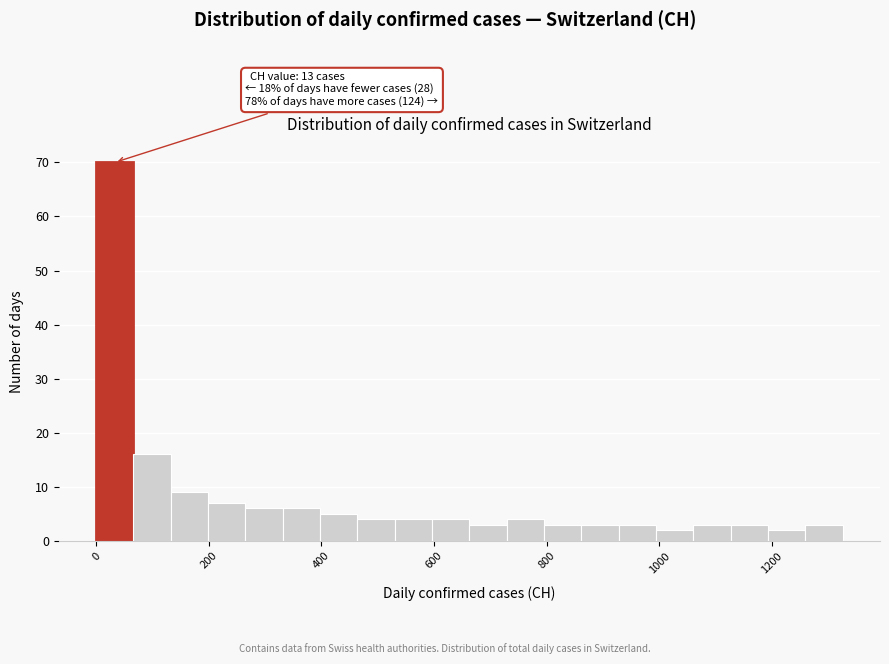

Read against the x-axis, roughly where is the centre of the tallest bar?

40